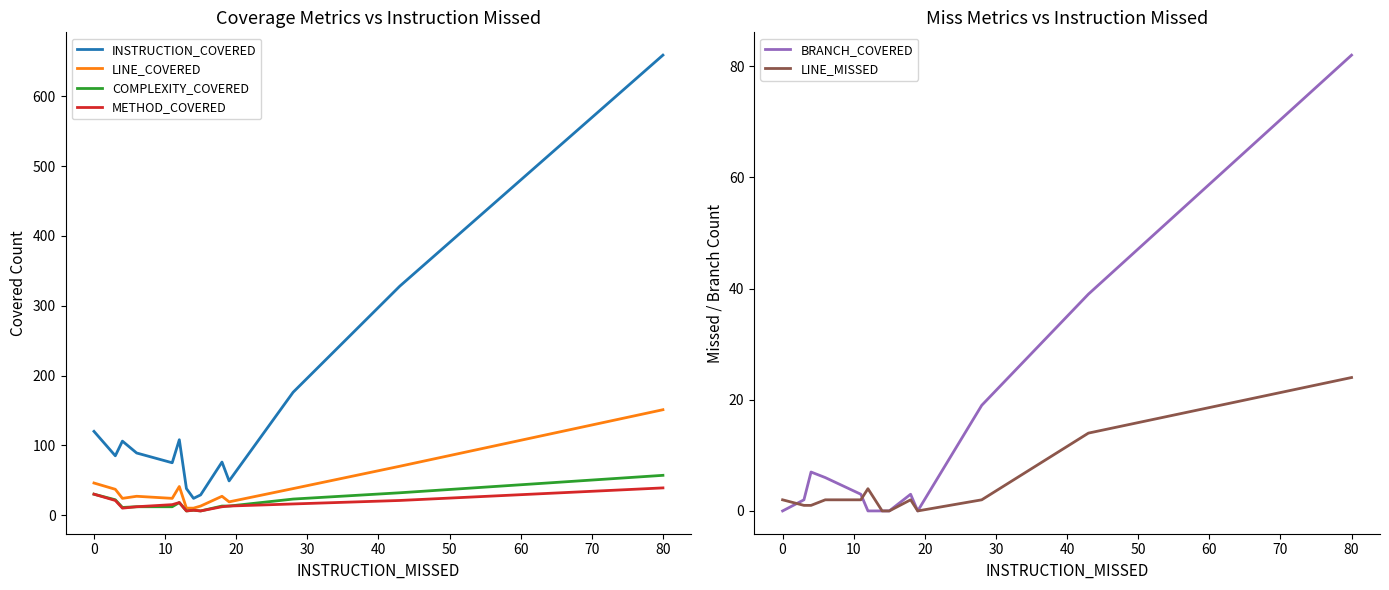

Count the number of data series in this chart.

6